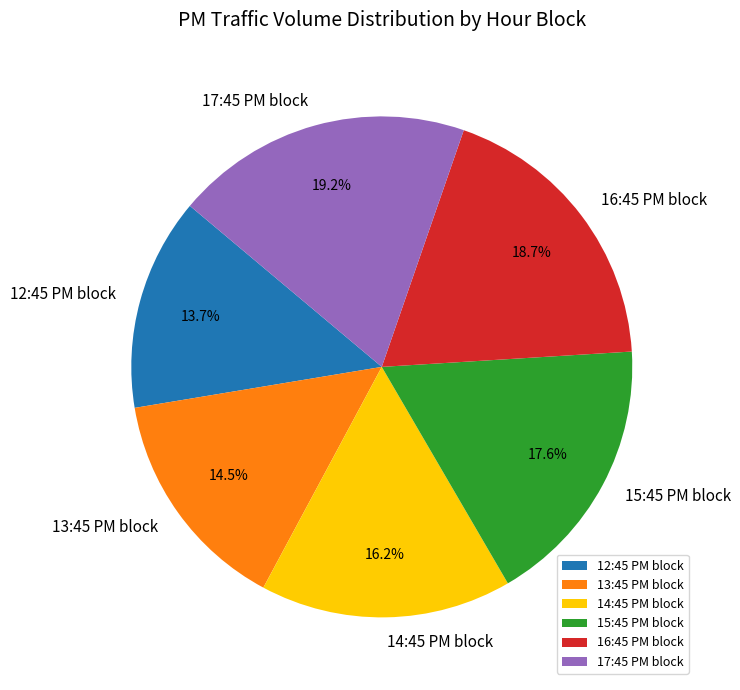

Which slice is the smallest?

12:45 PM block